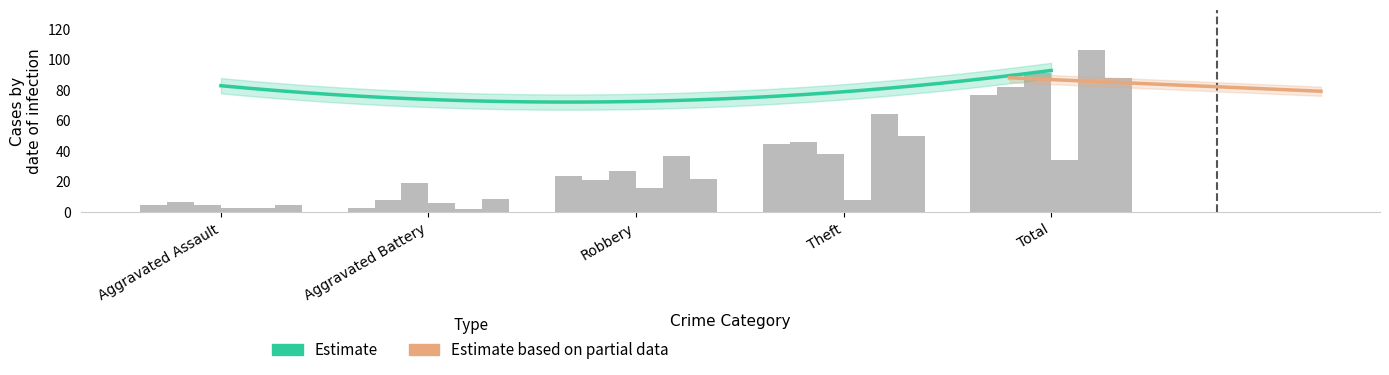

What is the label of the 4th bar from the left?

Theft